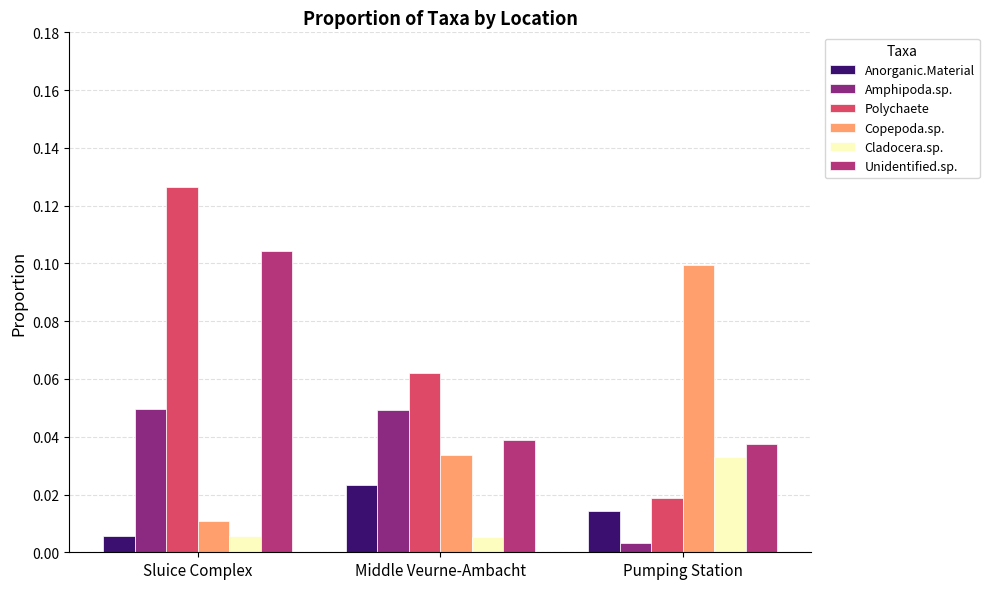

How many Copepoda.sp. values are between 0 and 1?

3